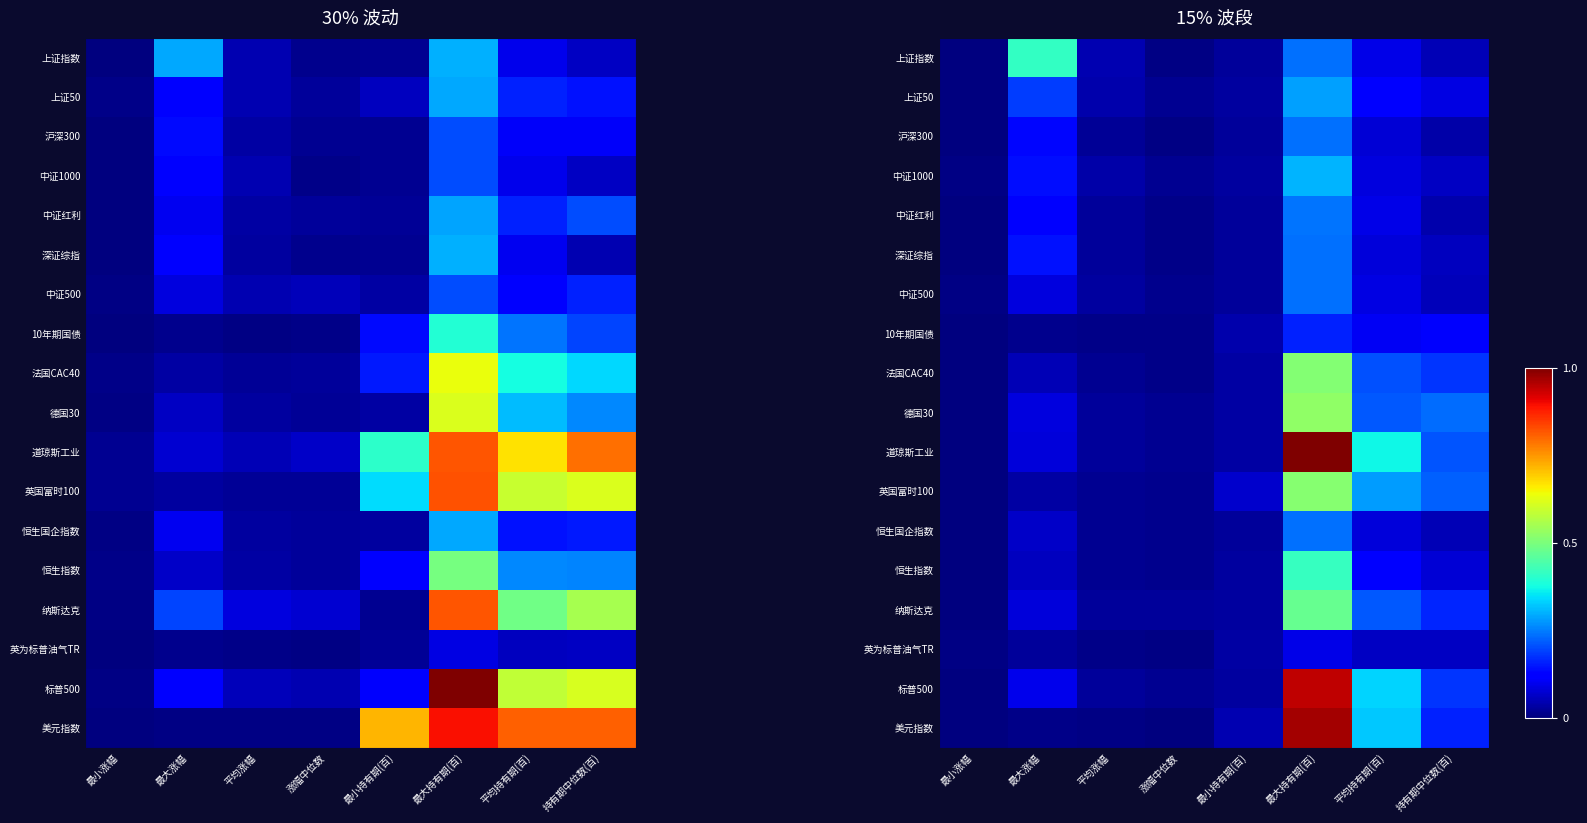

Is the value of 沪深300 at 最小持有期(百) greater than the value of 恒生国企指数 at 最大持有期(百)?

No